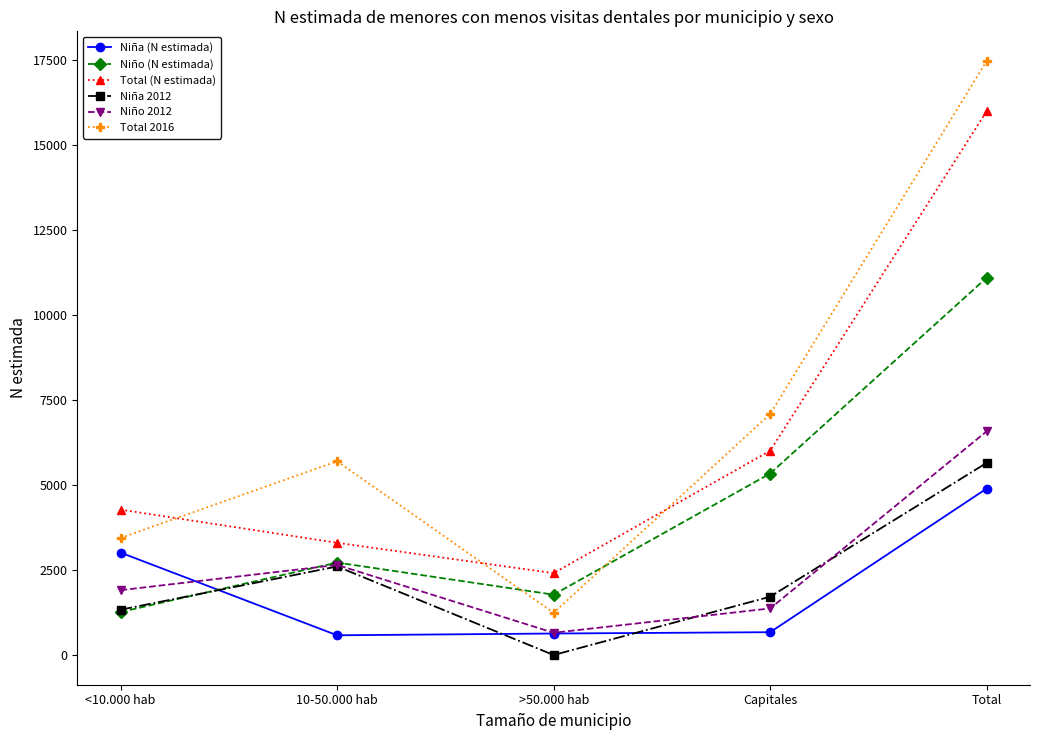

What is the difference between the second highest and second lowest values in the Niño (N estimada) series?

3561